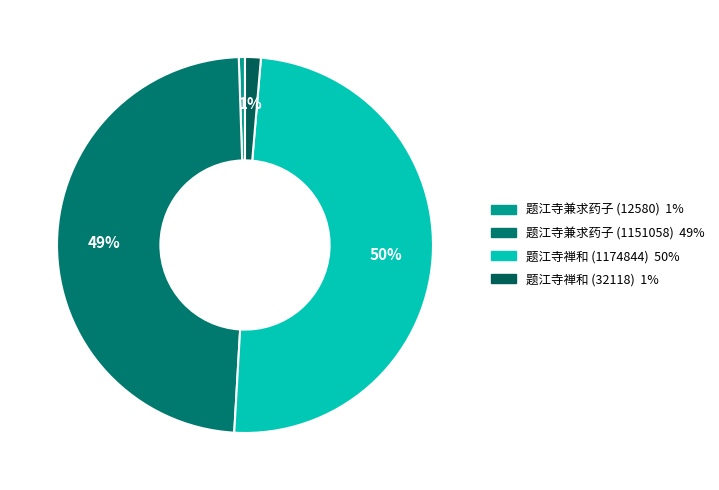

How many slices are in this pie chart?

4